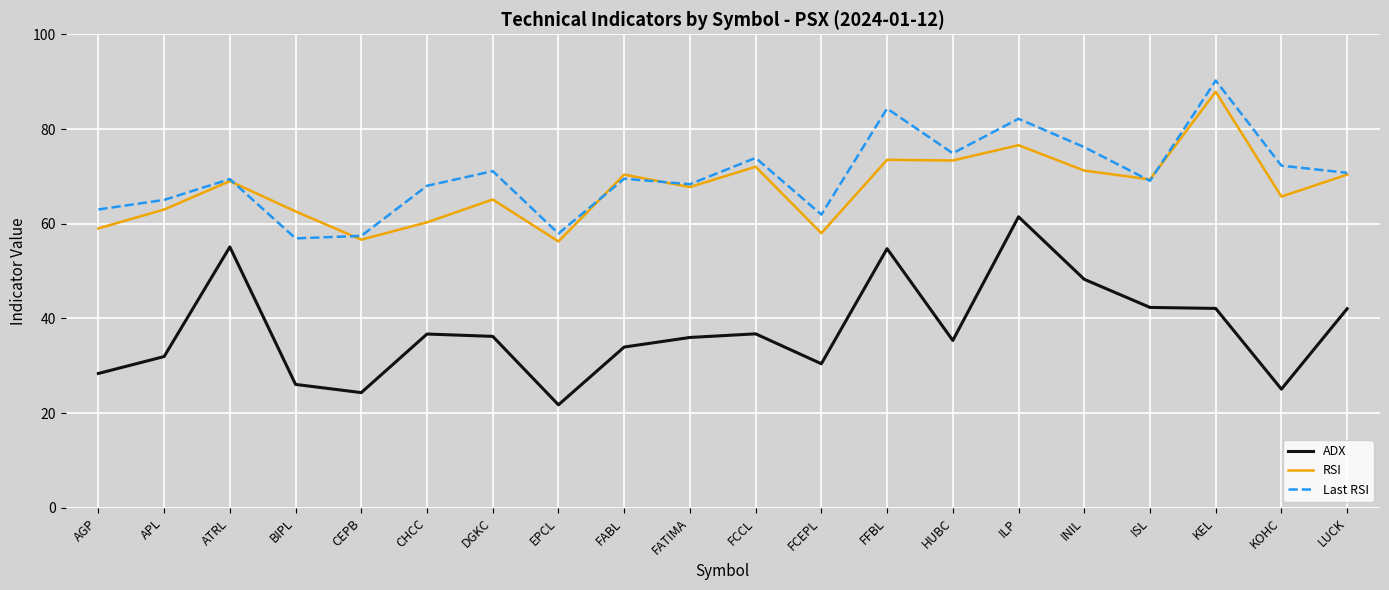

What is the total value across all series at LUCK?

183.2